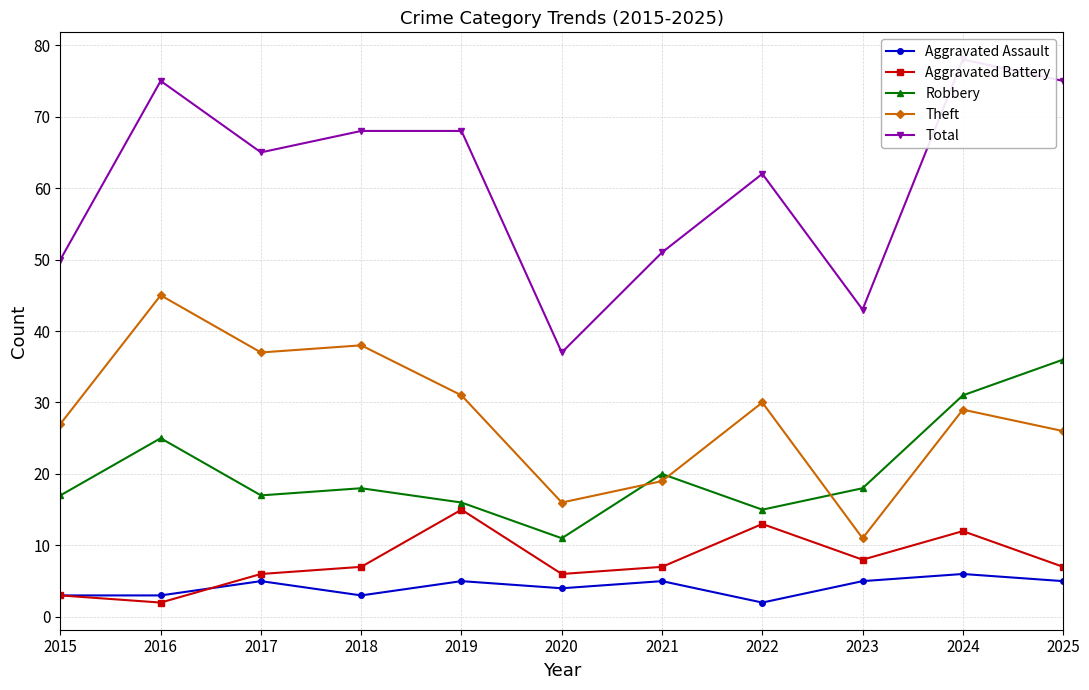

What is the maximum value for Robbery?

36